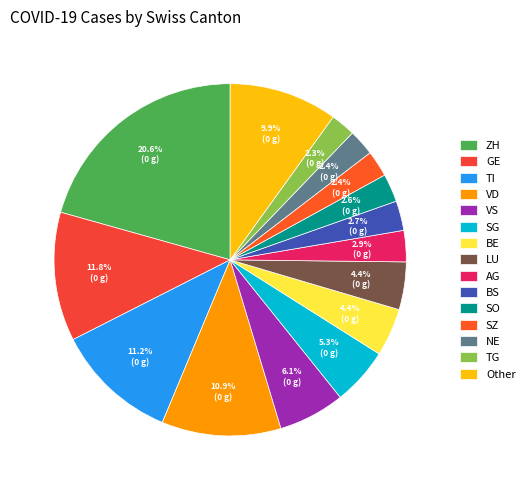

Is there a majority slice in this chart?

No